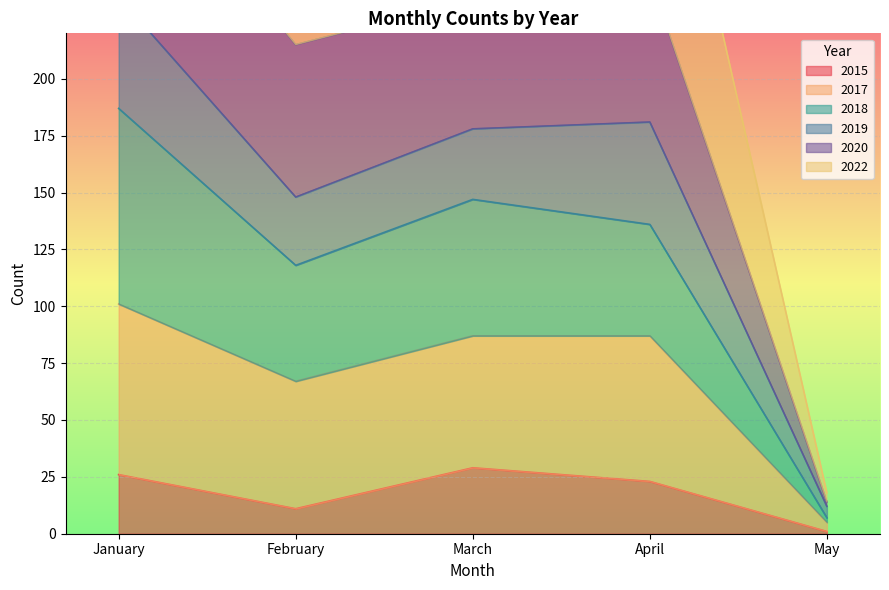

The 2015 series shows 29 at March. True or false?

True